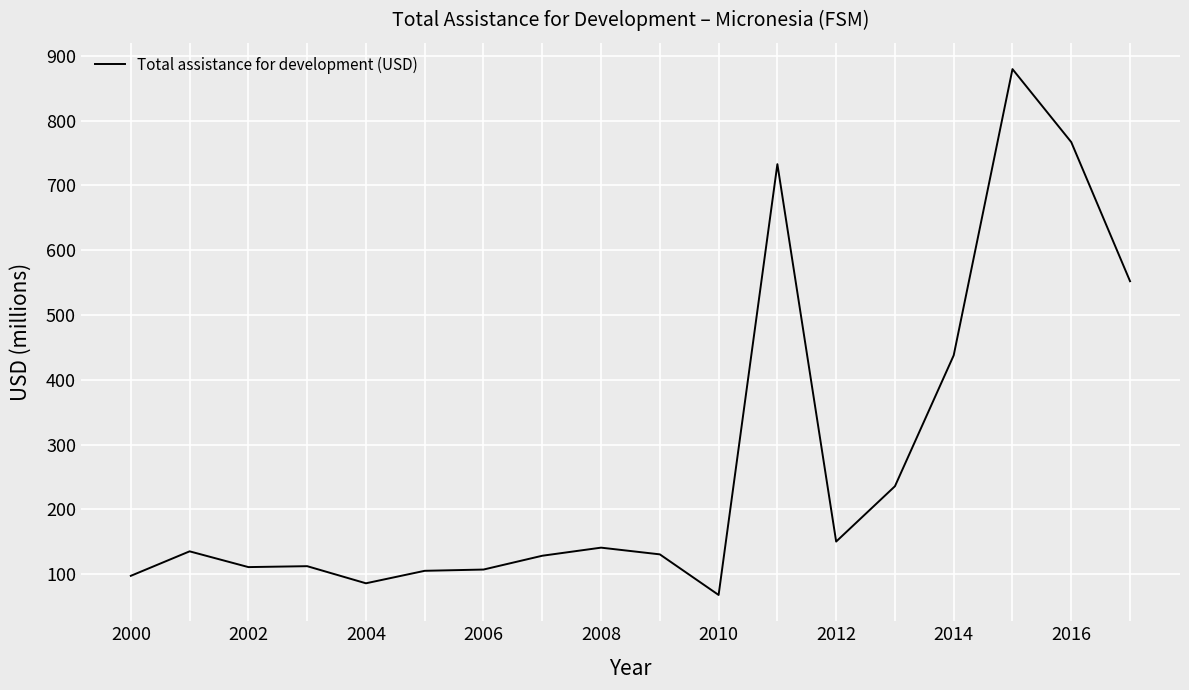

What is the average value?

276.4